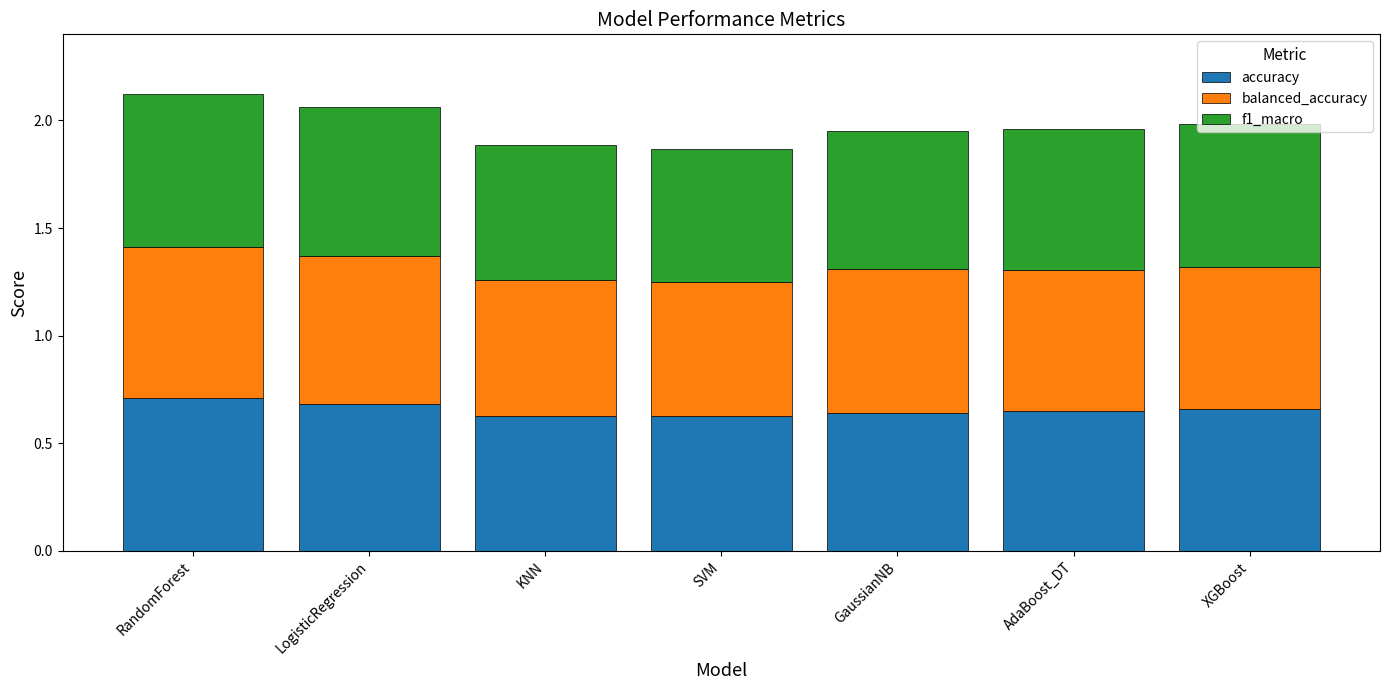

What are all the series names shown in the legend?

accuracy, balanced_accuracy, f1_macro